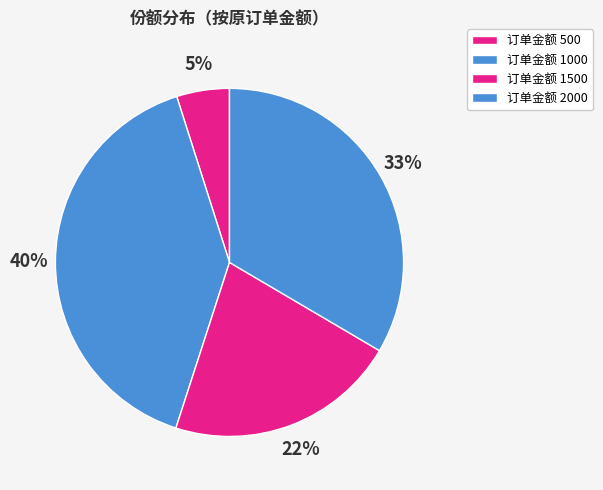

Which category has the biggest portion of the pie?

2000